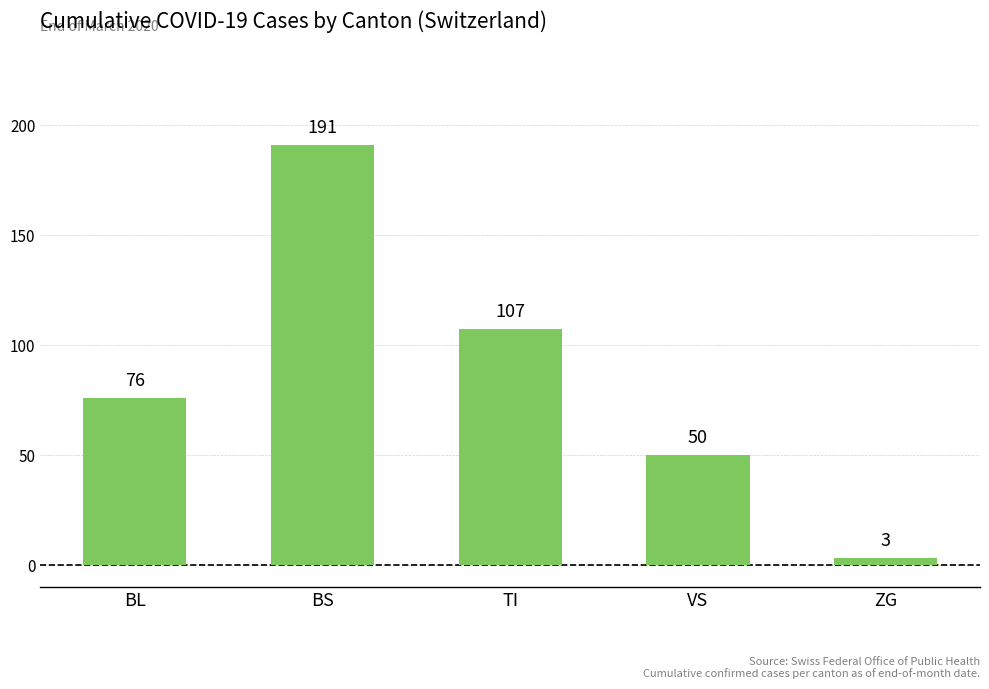

Reading left to right, what are all the values shown in this chart?

BL=76	BS=191	TI=107	VS=50	ZG=3